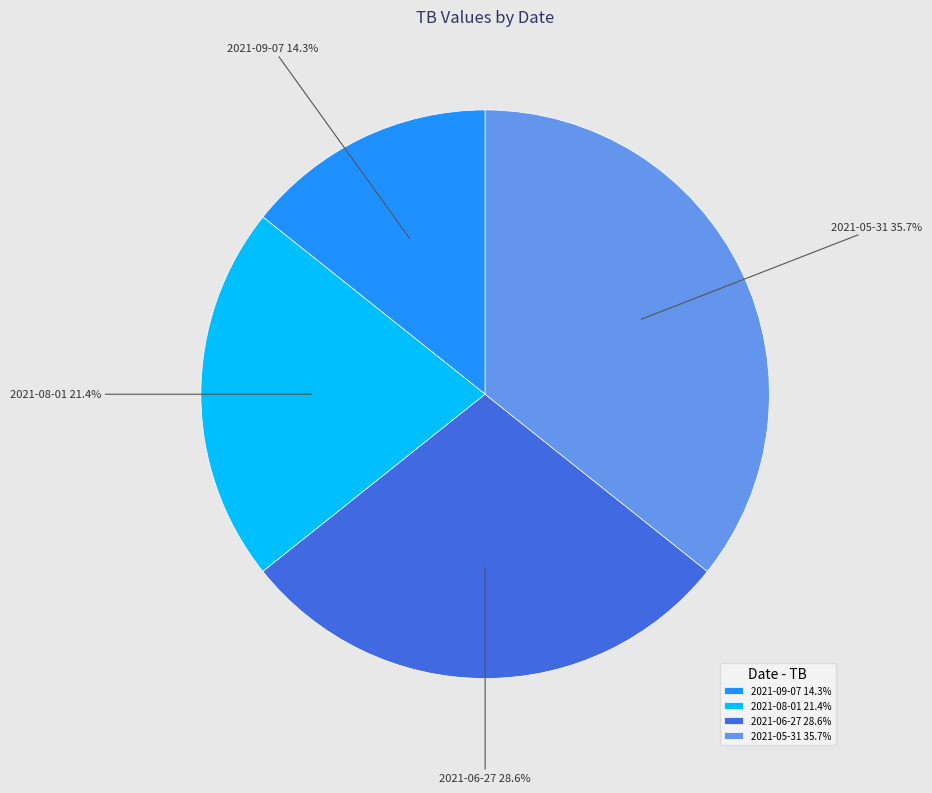

Does any single category account for the majority?

No